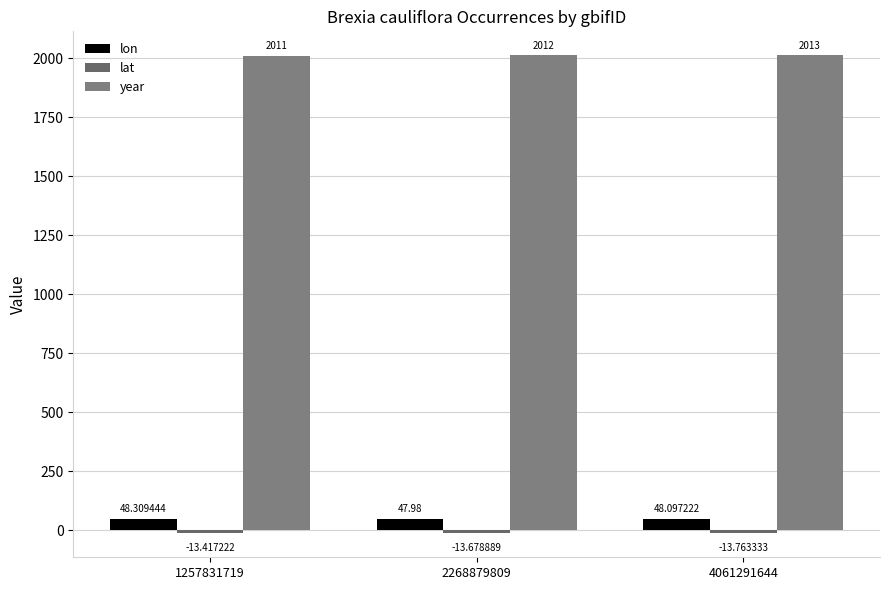

At how many categories does at least one series exceed 239?

3